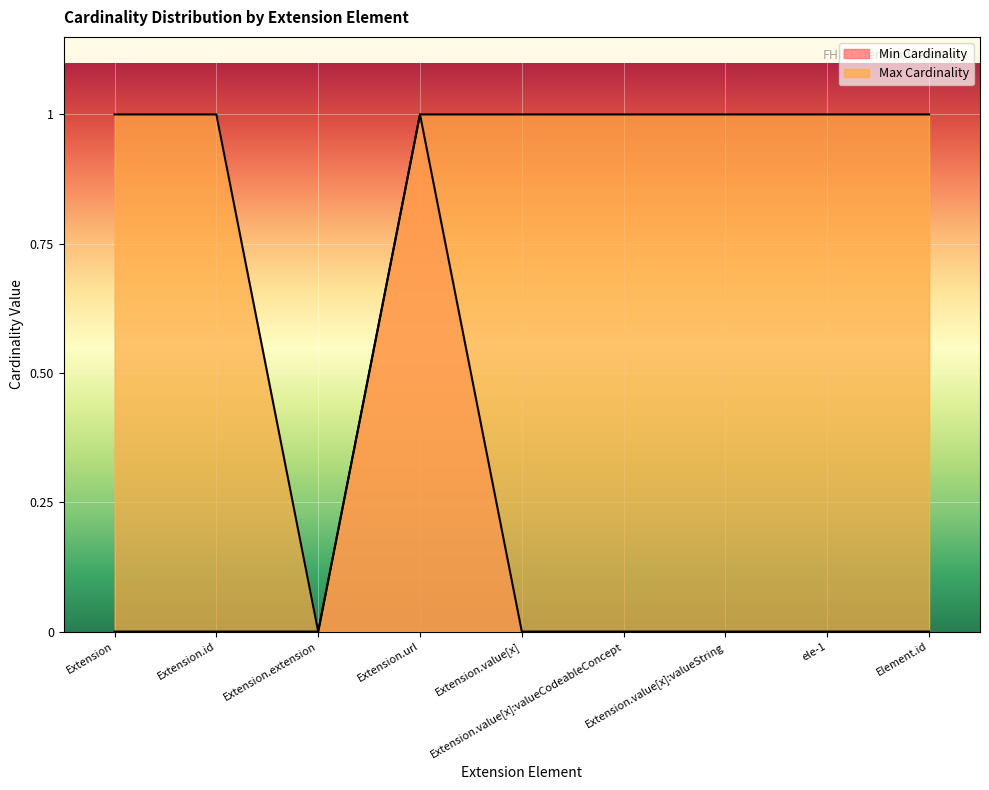

At how many categories does at least one series exceed 0?

8